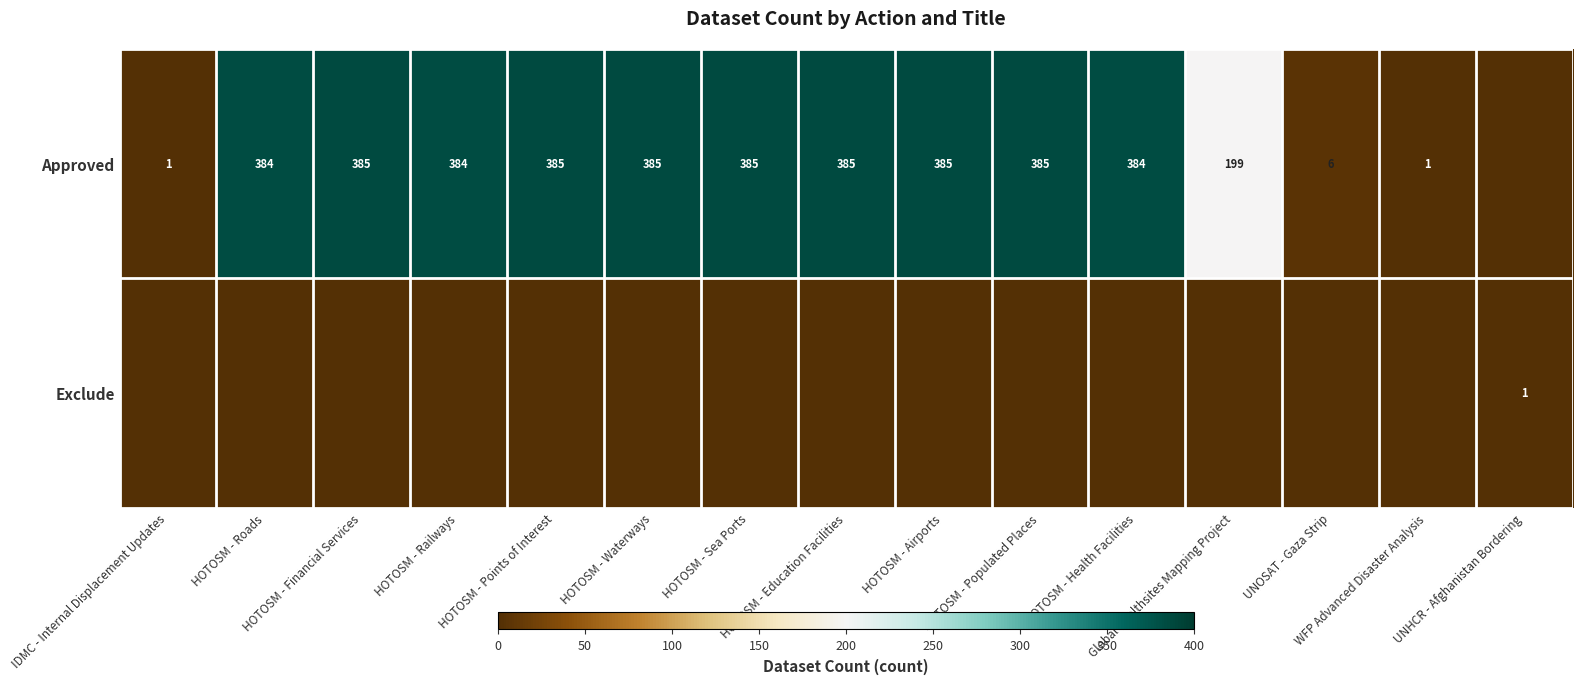

How many positive values does the Approved series have?

14